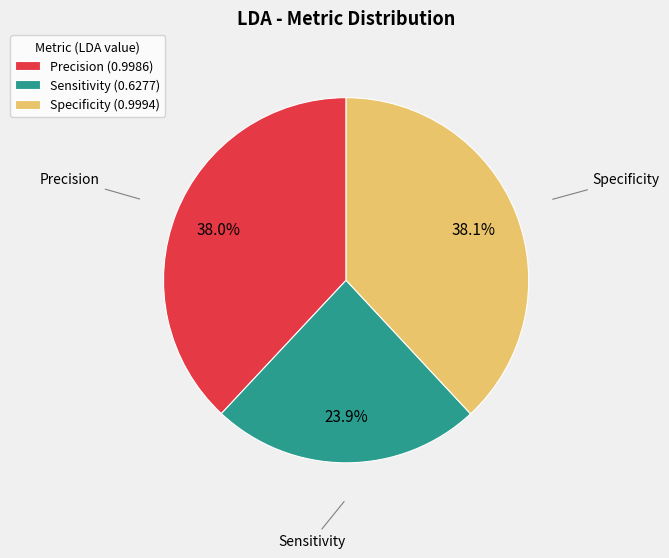

How many slices are in this pie chart?

3